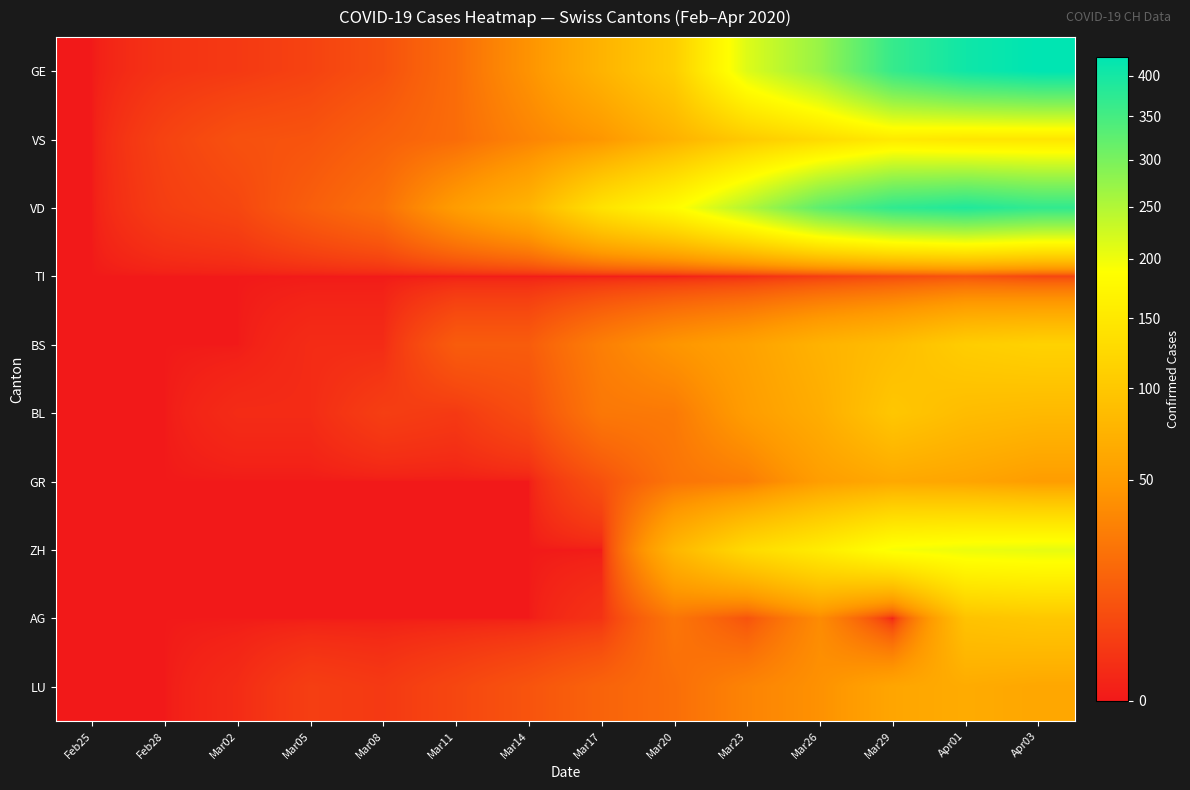

Between Feb28 and Apr03, which is larger?

Apr03